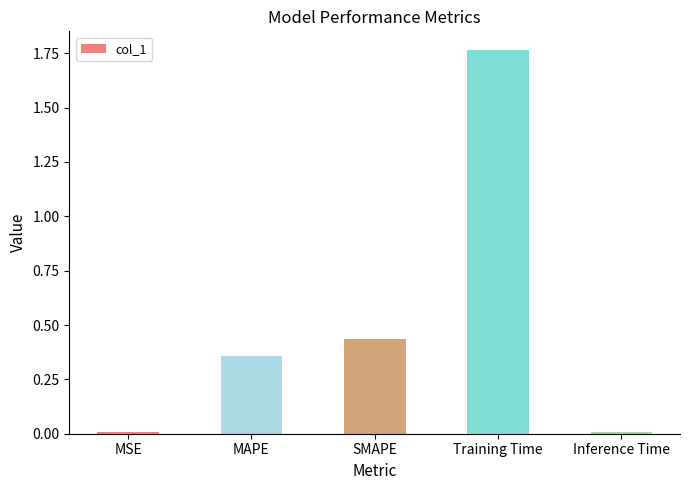

What is the label of the 1st bar from the right?

Inference Time